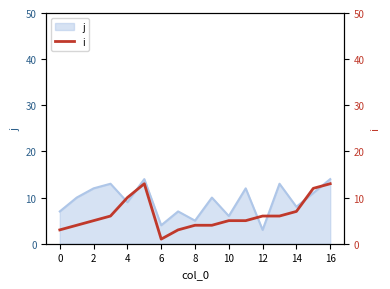

The value of j at 6 is 6. True or false?

False